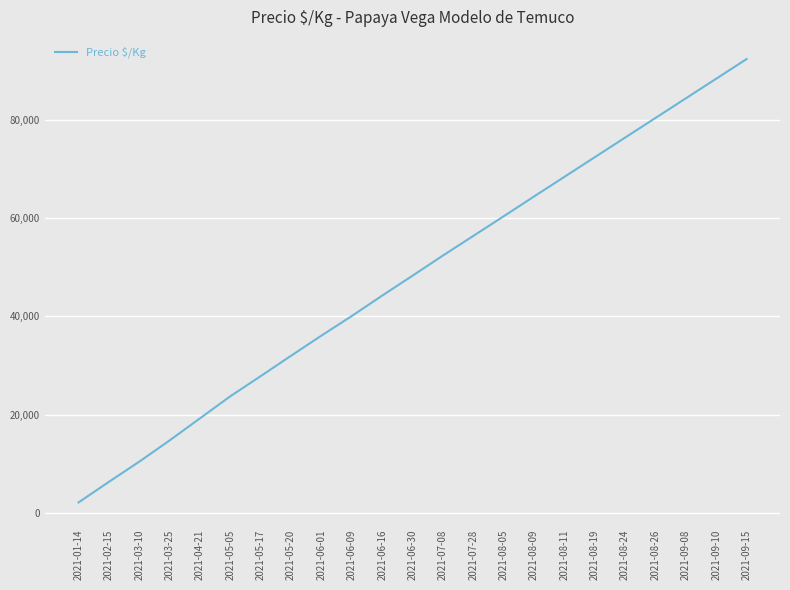

Which label corresponds to the largest value in the chart?

2021-09-15